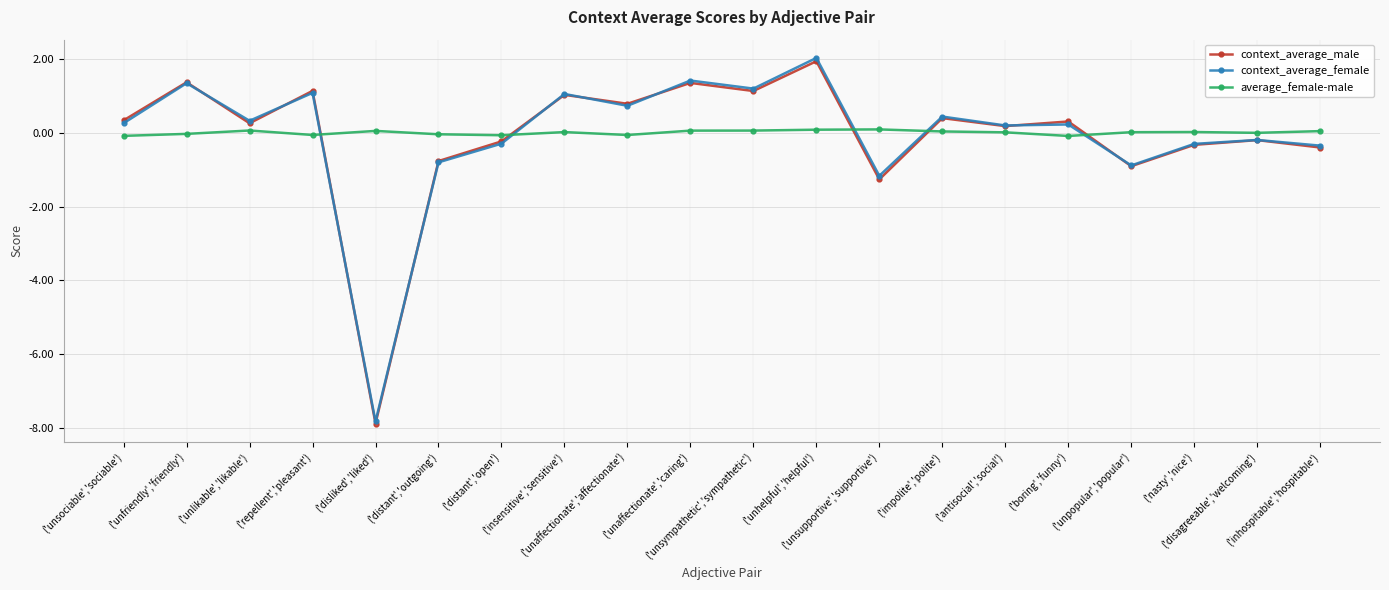

True or false: context_average_female has more than 0 interior local peaks.

True